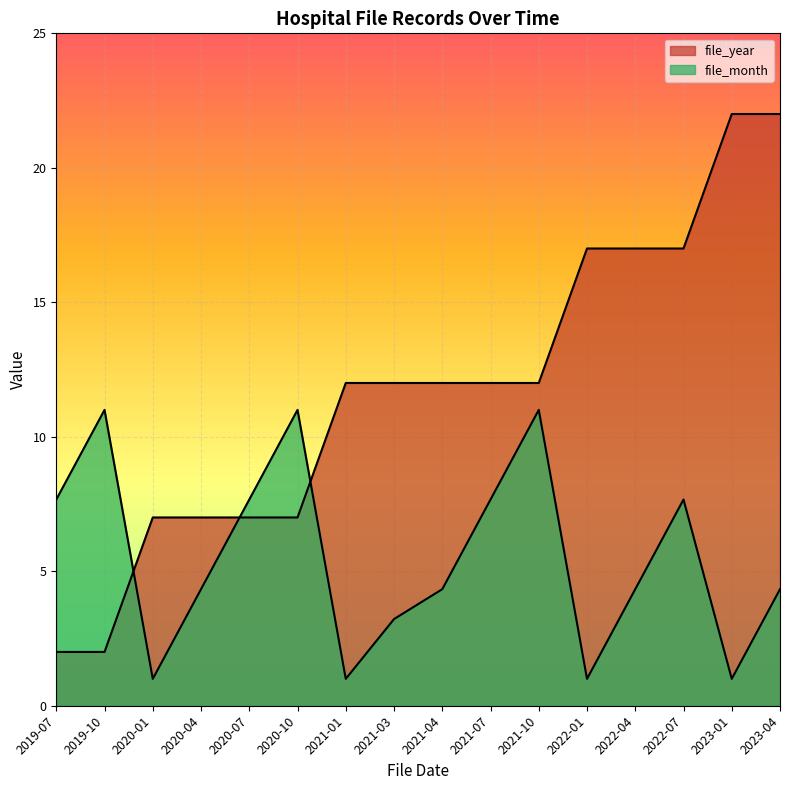

Where does the file_year series first go above 12?

2022-01